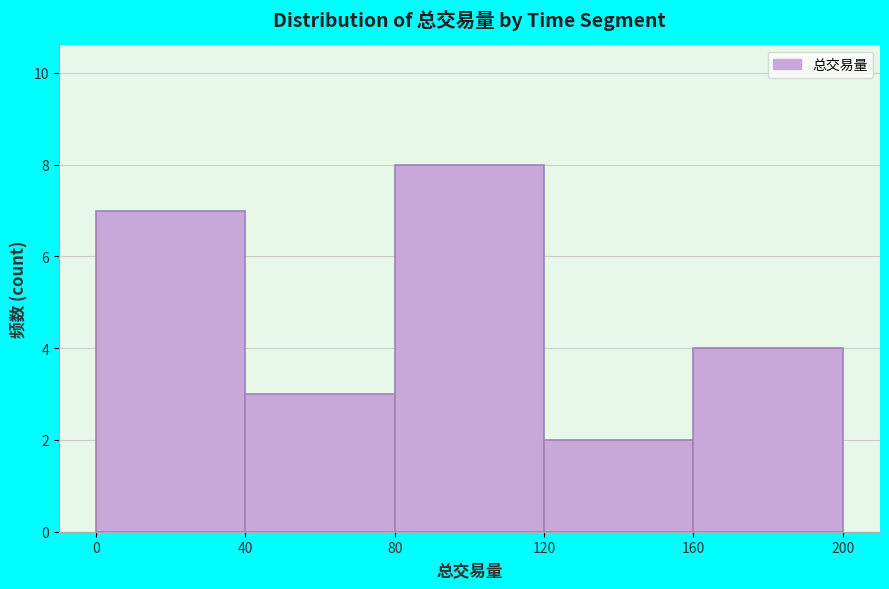

Which range on the x-axis has the tallest bar?

80 to 120